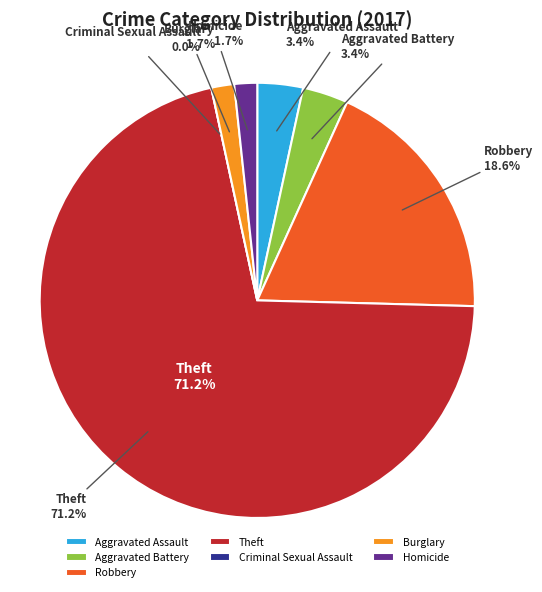

To the nearest percent, what percentage of the pie is Homicide?

2%